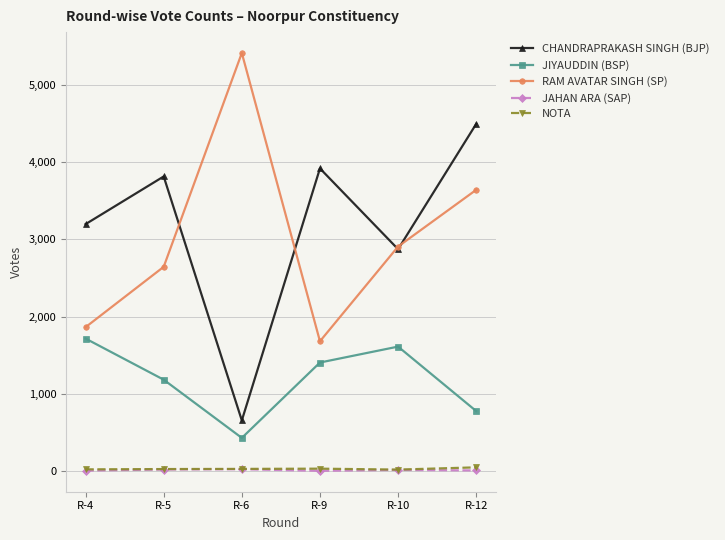

At which label is JIYAUDDIN (BSP) closest to 1075?

R-5